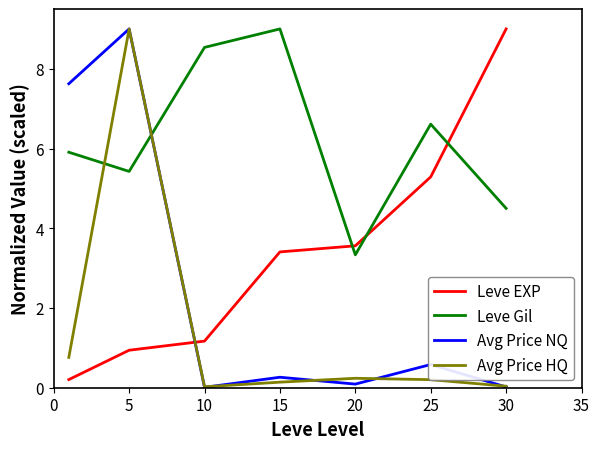

How many intersections are there between Avg Price HQ and Leve Gil?

2